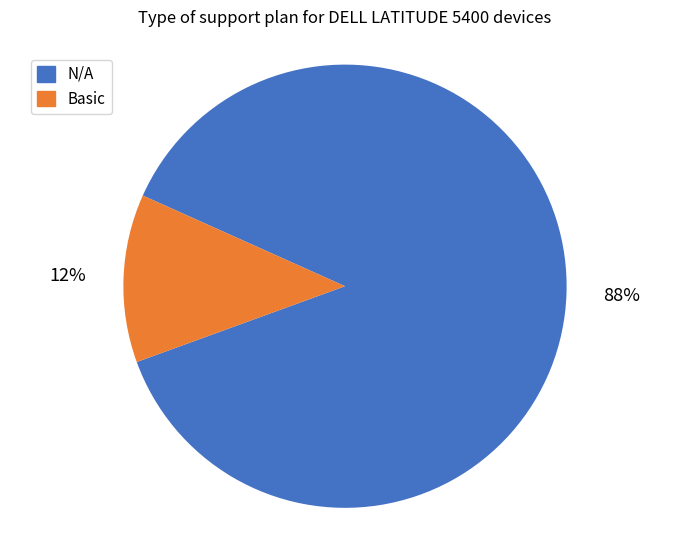

To the nearest percent, what percentage of the pie is Basic?

12%